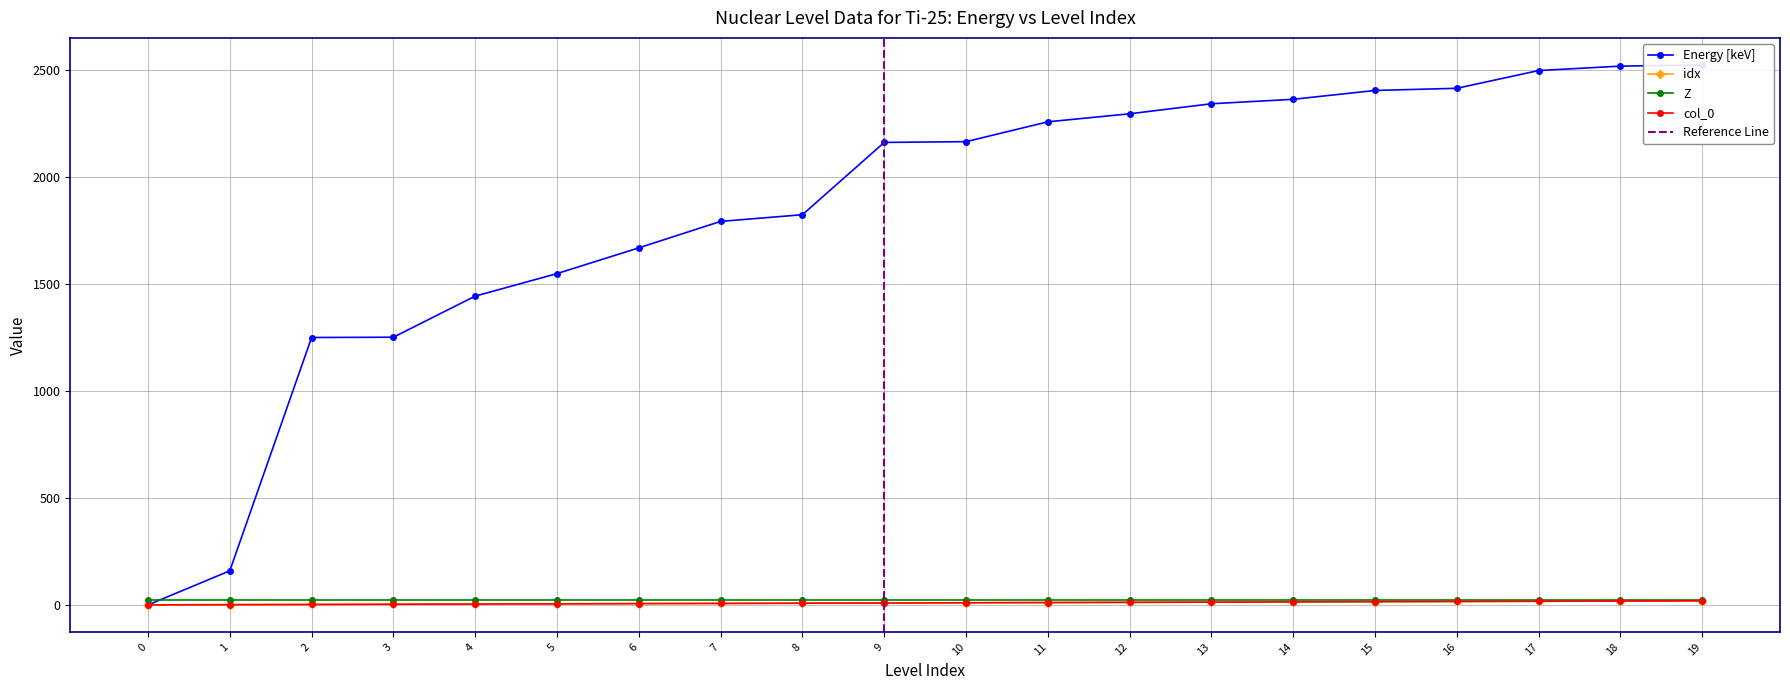

Does the chart display data point markers on the line(s)?

Yes